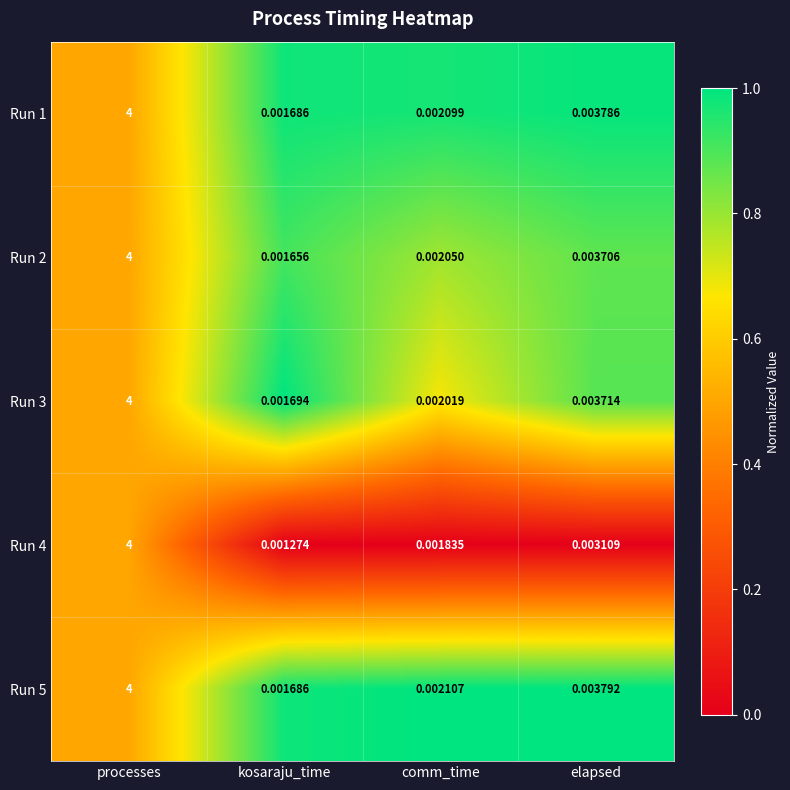

At which label is Run 2 closest to 2?

elapsed